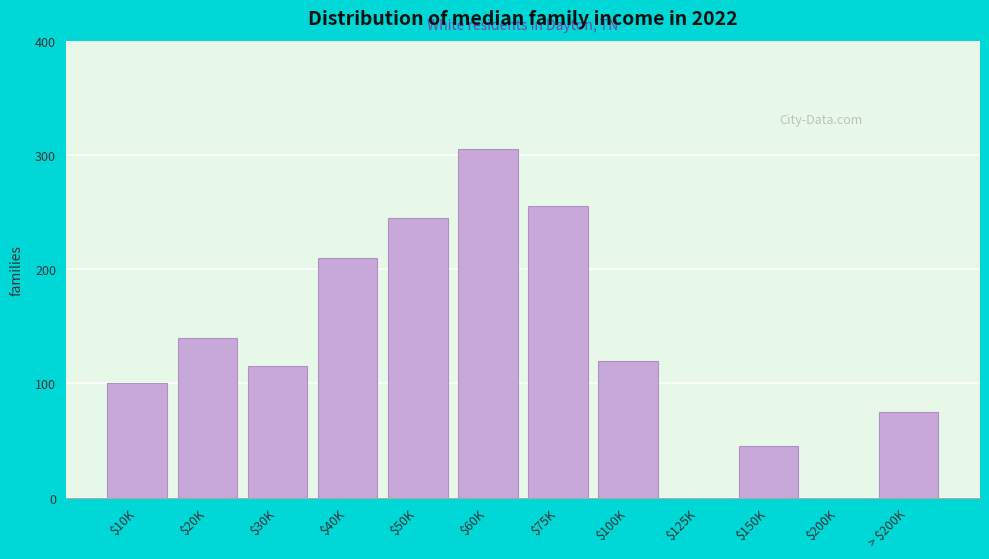

The value at $200K is 95. True or false?

False